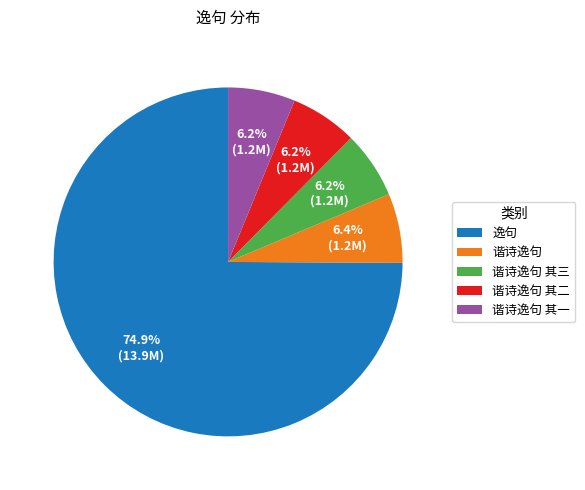

How many slices are in this pie chart?

5